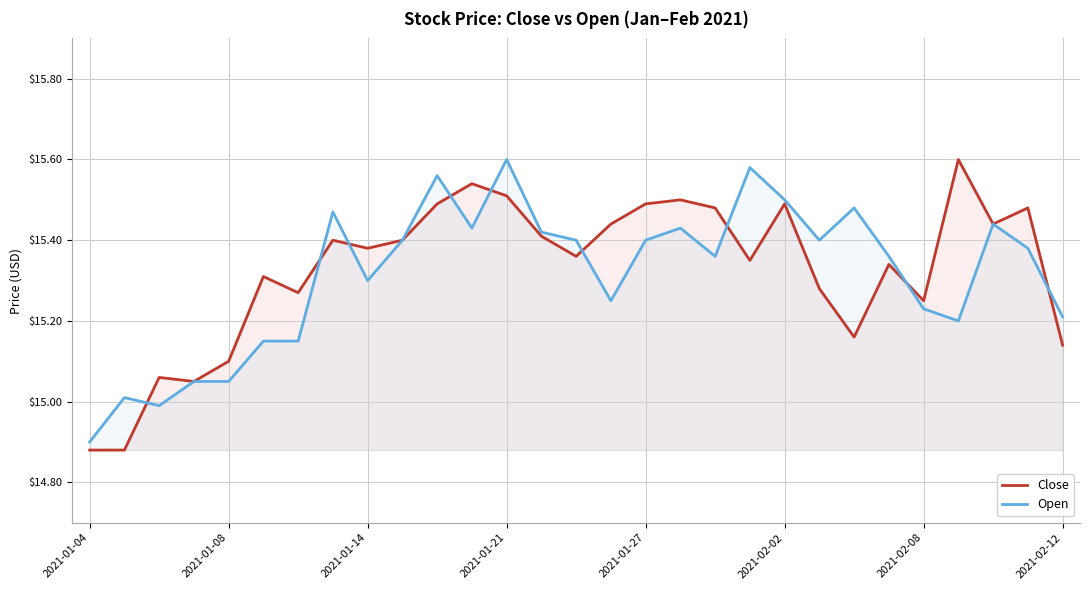

What is the average value of the Close series?

15.3